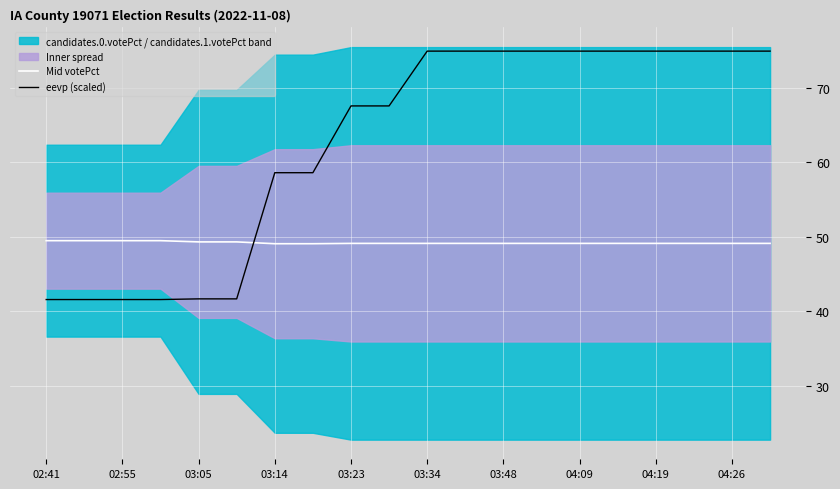

Is the value of Mid votePct at 03:14 greater than the value of eevp (scaled) at 02:41?

Yes